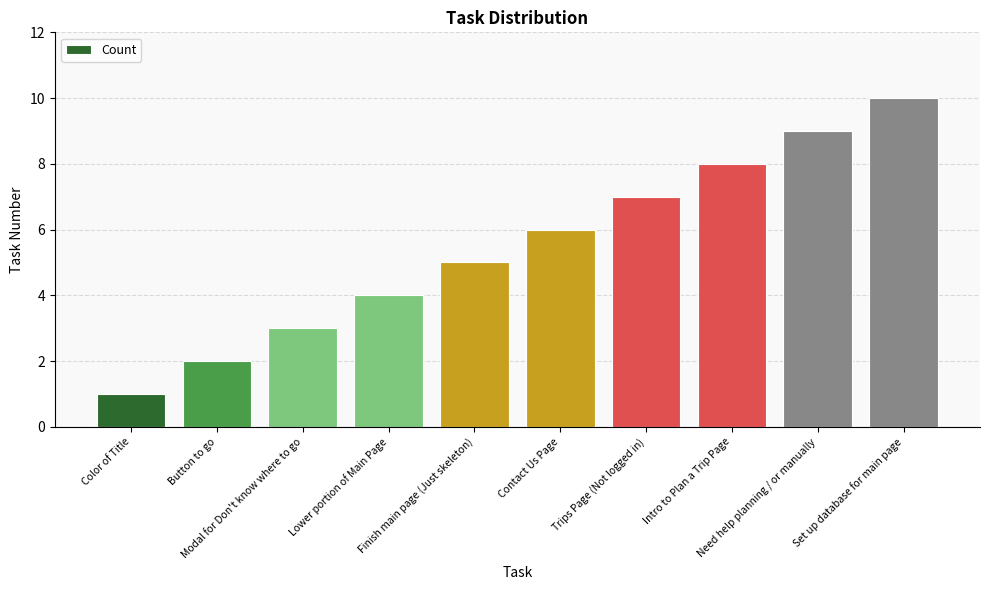

Reading left to right, extract all data points from this chart.

Color of Title=1	Button to go=2	Modal for Don't know where to go=3	Lower portion of Main Page=4	Finish main page (Just skeleton)=5	Contact Us Page=6	Trips Page (Not logged in)=7	Intro to Plan a Trip Page=8	Need help planning / or manually=9	Set up database for main page=10